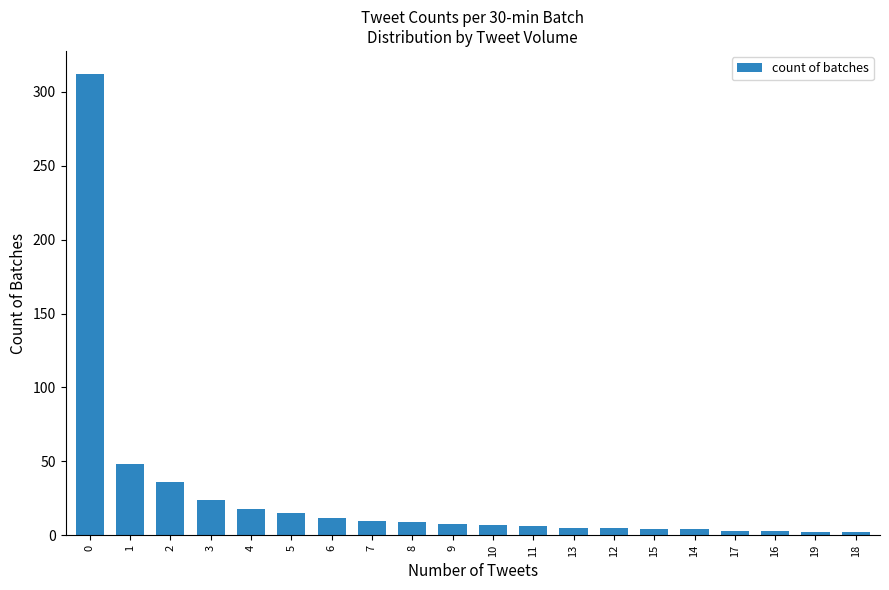

Where is the data nearest to the value 157?

1